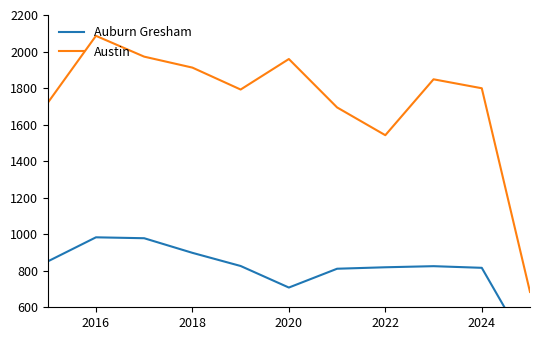

What is the minimum value for Auburn Gresham?

357